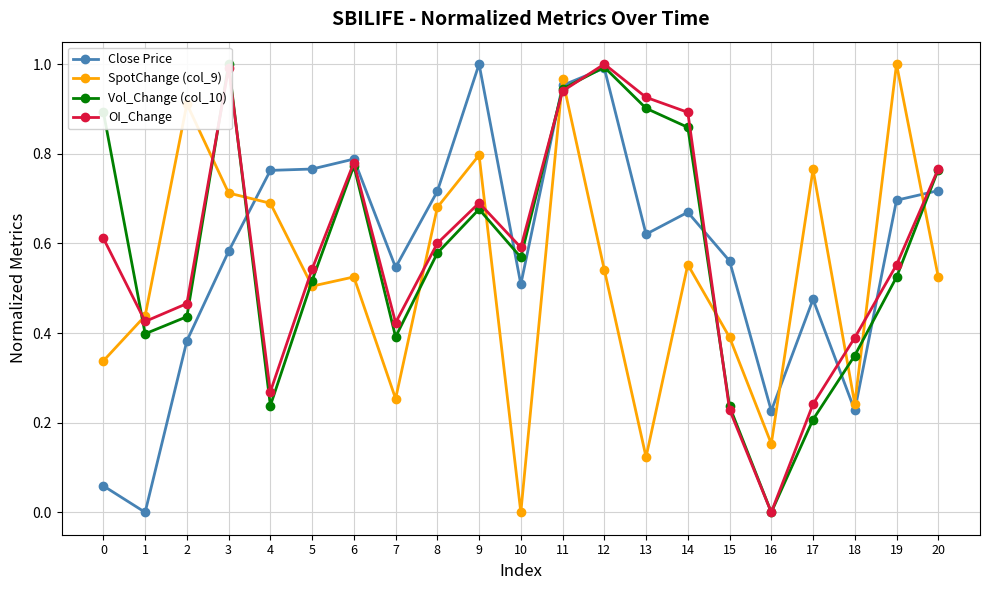

In OI_Change, how many points are higher than both neighbors (excluding endpoints)?

4